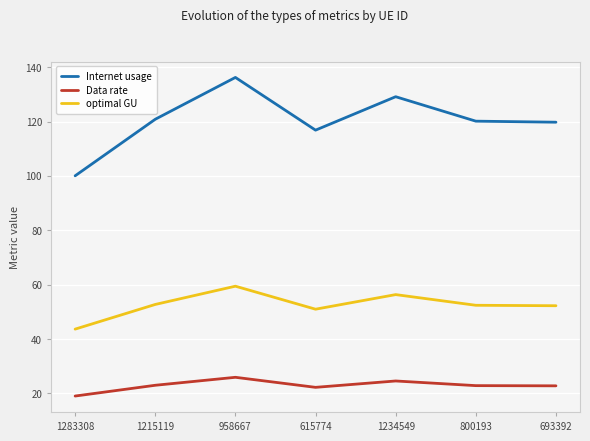

At which category does optimal GU reach its first local peak?

958667